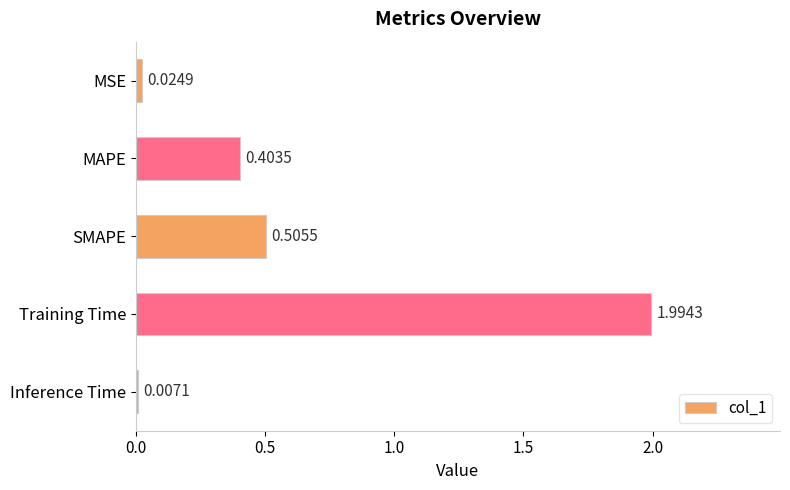

At which label is the value closest to 1?

SMAPE